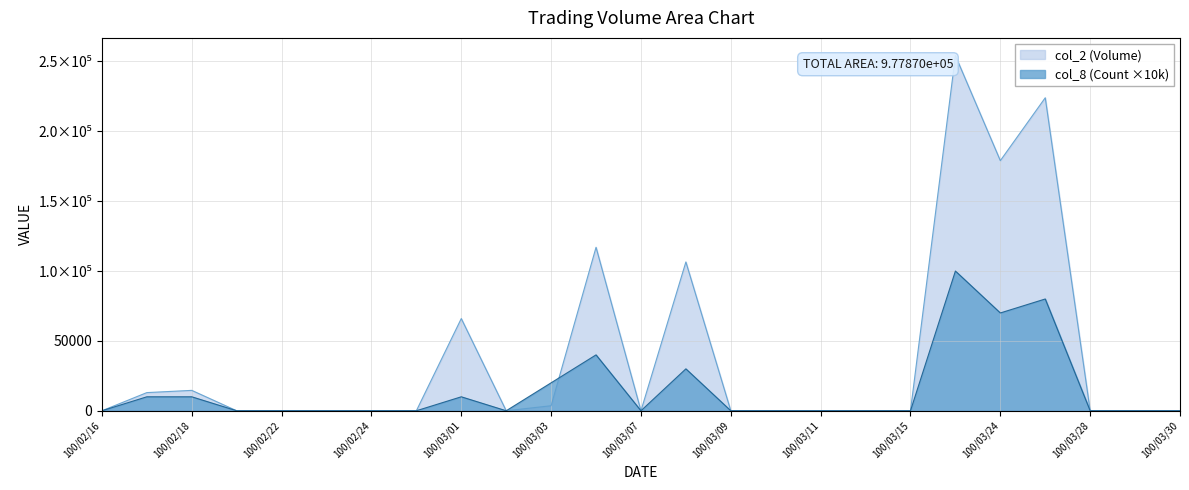

Count the number of categories in the chart.

25